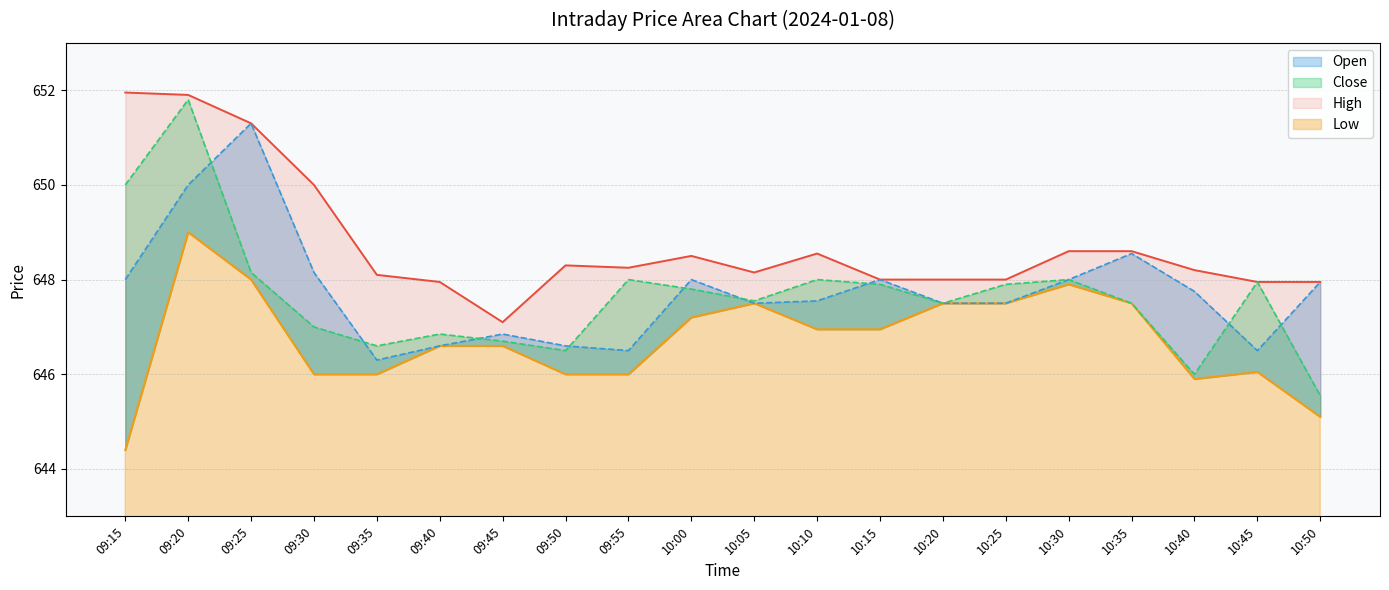

How many lines are shown in the chart?

4